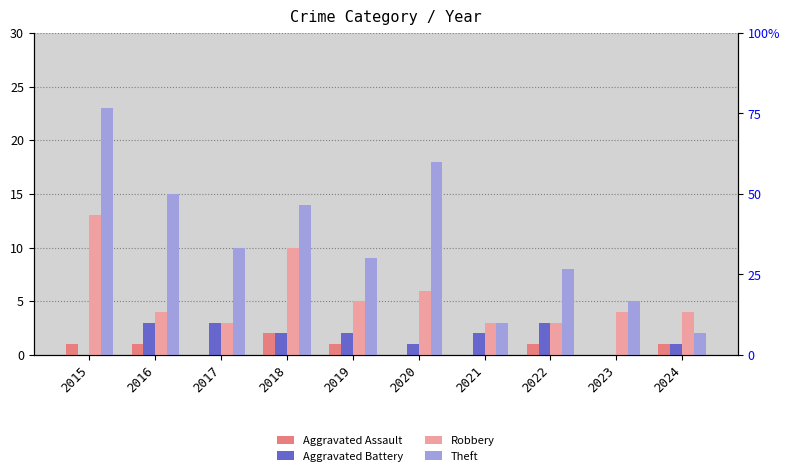

The value of Theft at 2021 is 3. True or false?

True